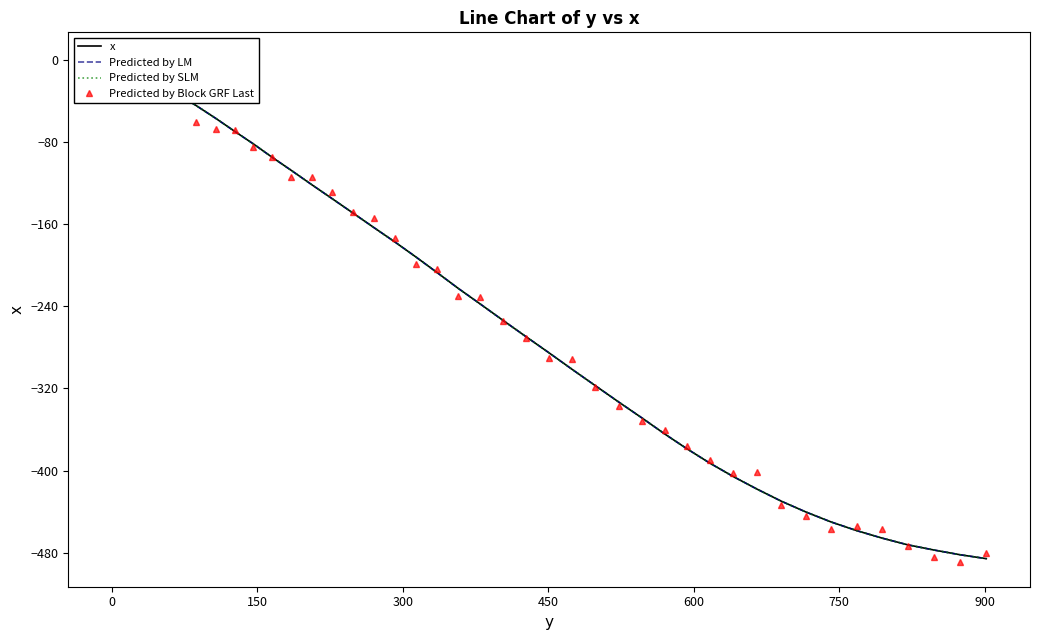

Which series has the largest total across all categories?

Predicted by Block GRF Last